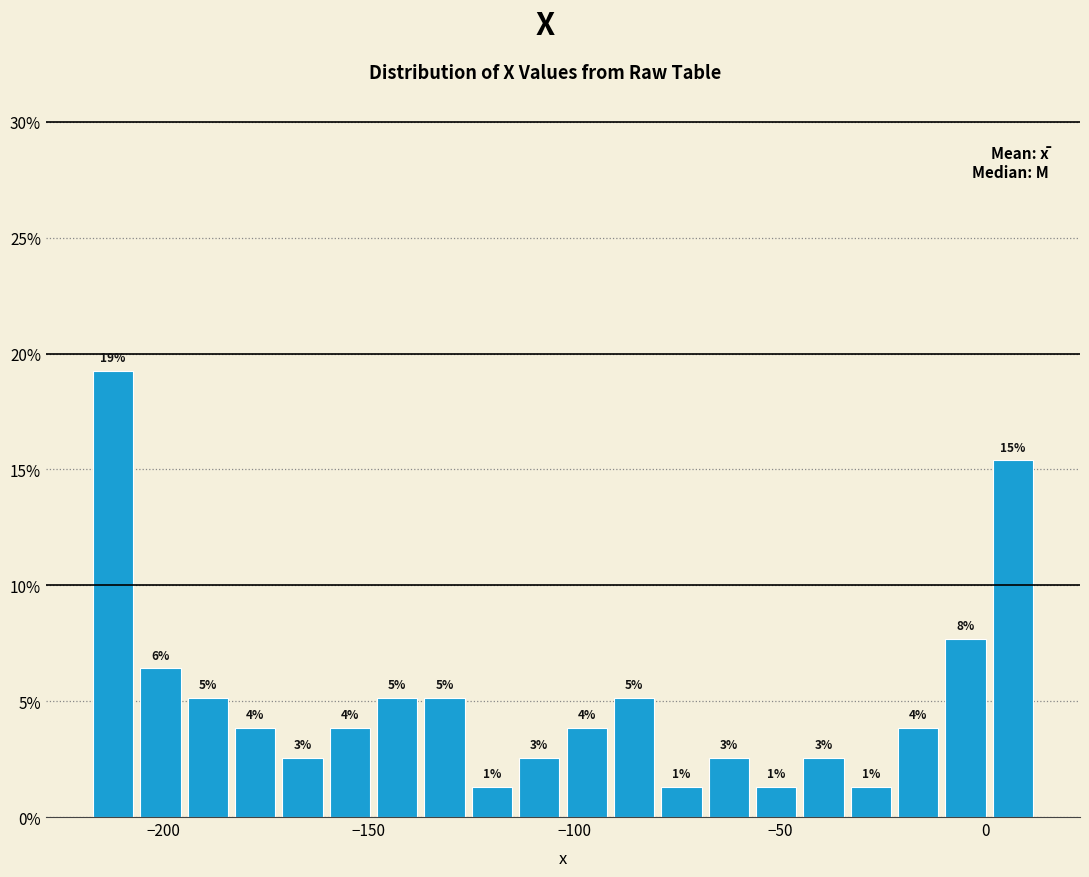

Read against the x-axis, roughly where is the centre of the tallest bar?

-210